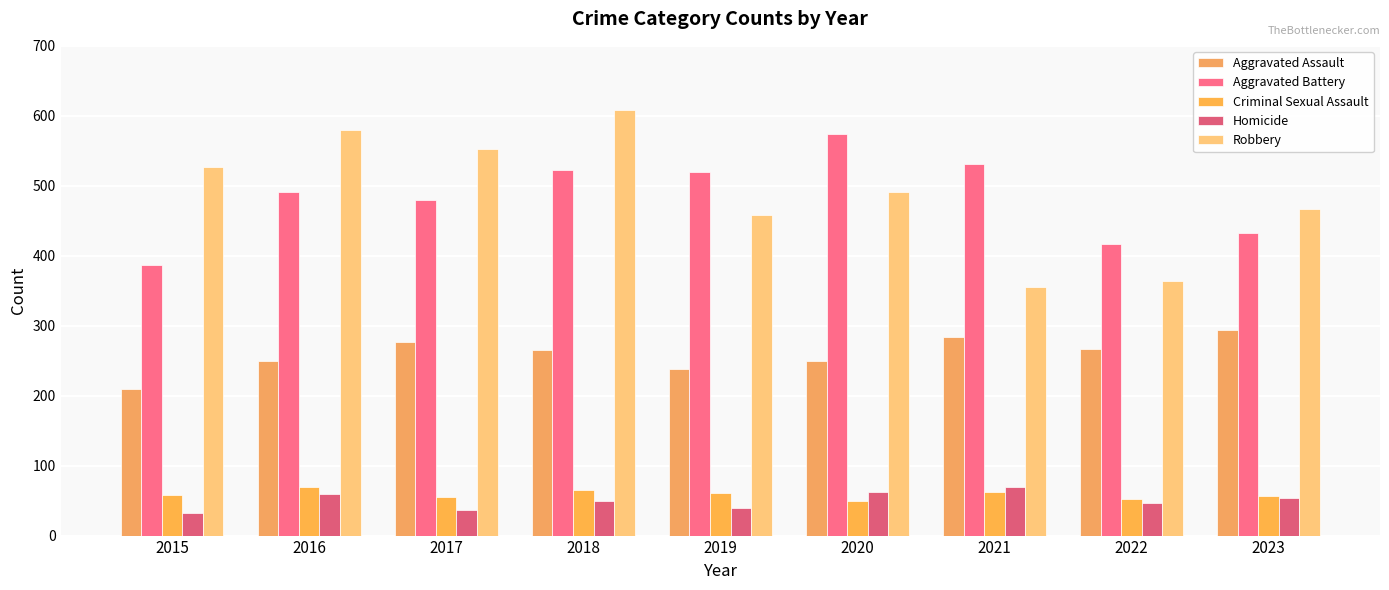

At which label is Aggravated Assault closest to 252?

2016